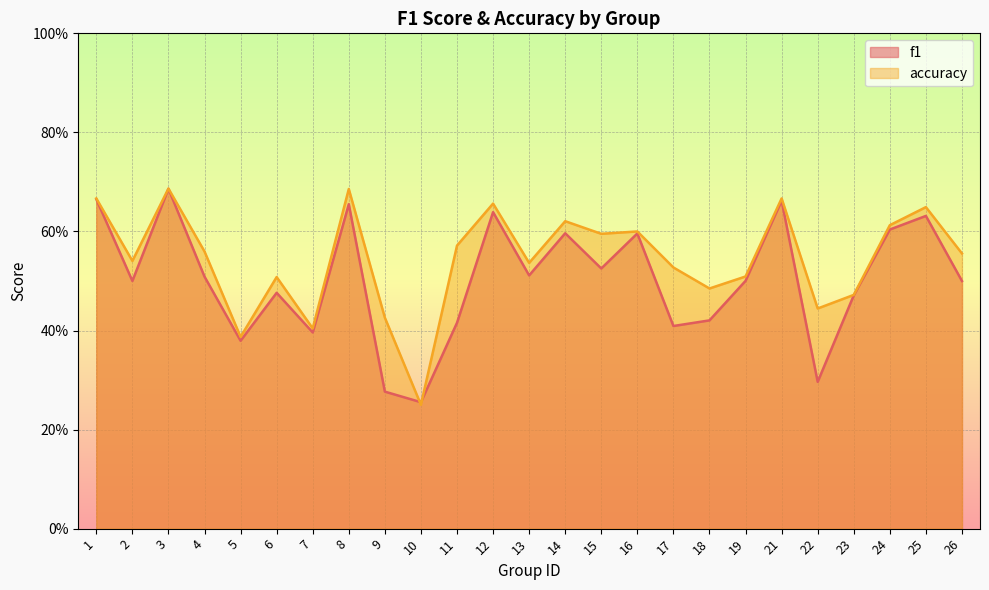

Which series changed the most between 3 and 7?

f1